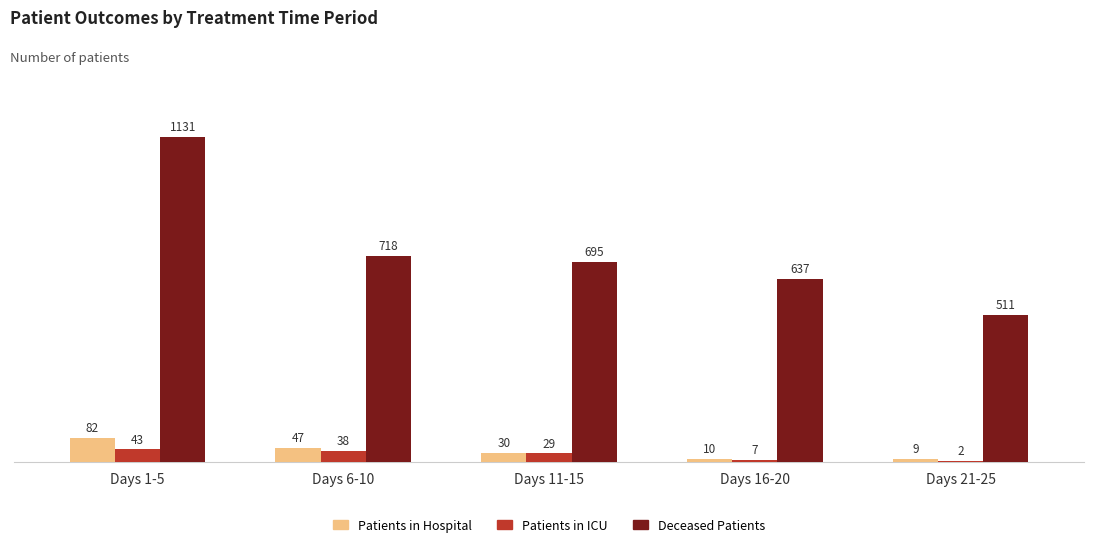

True or false: Patients in Hospital has a value of 30 at Days 11-15.

True